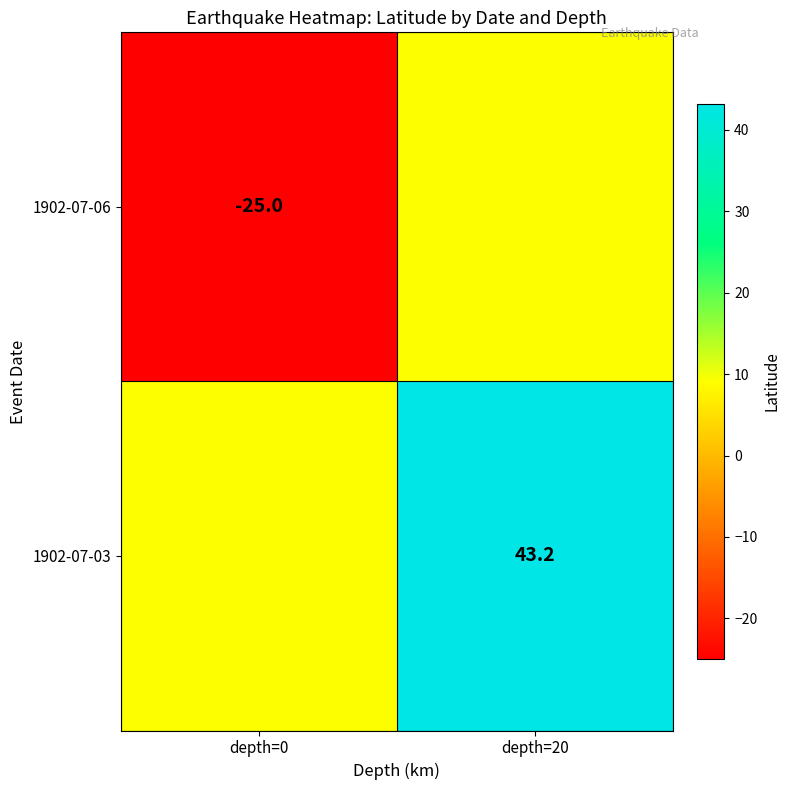

The value of 1902-07-06 at depth=0 is -42.9. True or false?

False